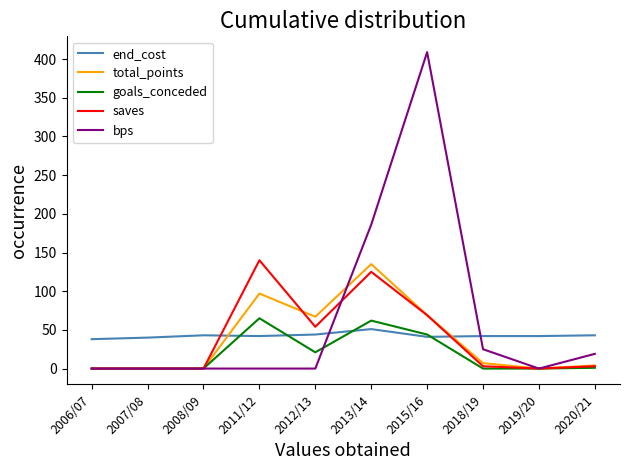

At which category does the chart reach its peak across all series?

2015/16